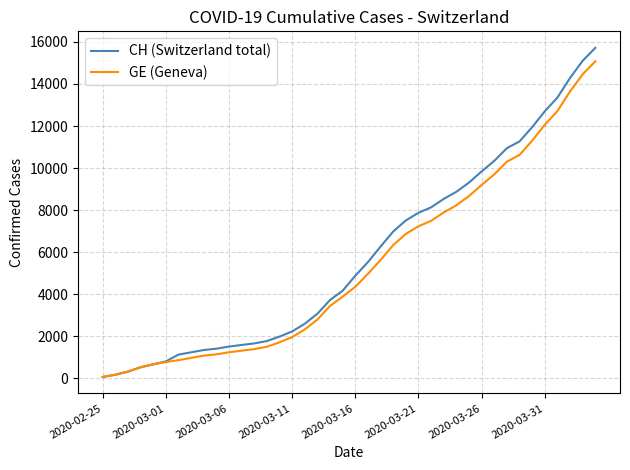

Which series has the widest spread of values?

CH (Switzerland total)